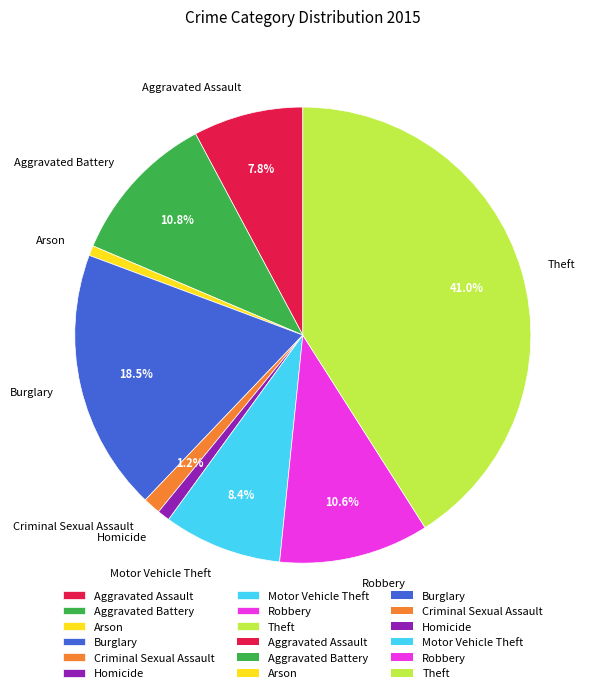

How many segments does this pie chart have?

9